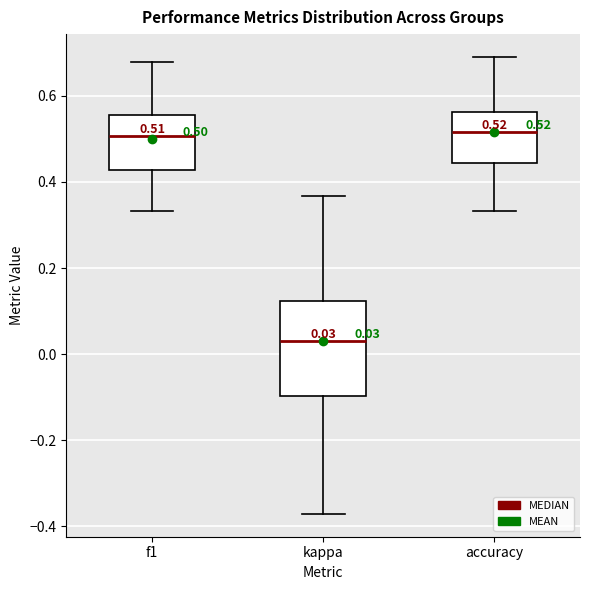

Comparing the boxes themselves (not the whiskers), which one is the tallest?

kappa